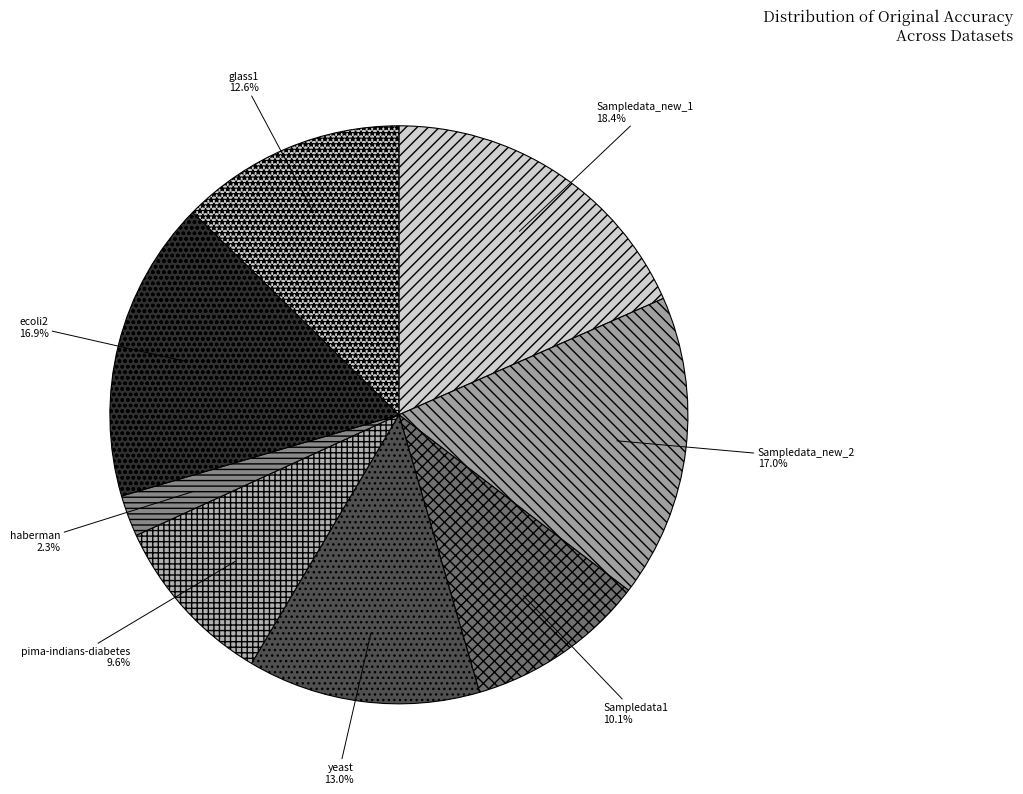

What percentage is NOT represented by Sampledata1?

89.9%